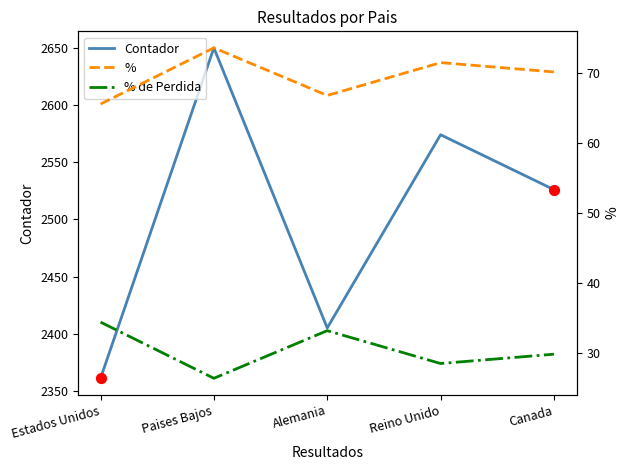

Which series reaches the maximum Y coordinate?

Contador